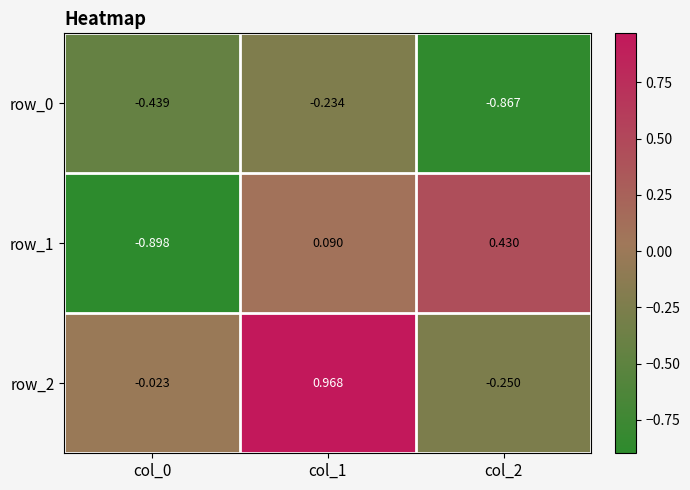

How many values in row_1 are below zero?

1